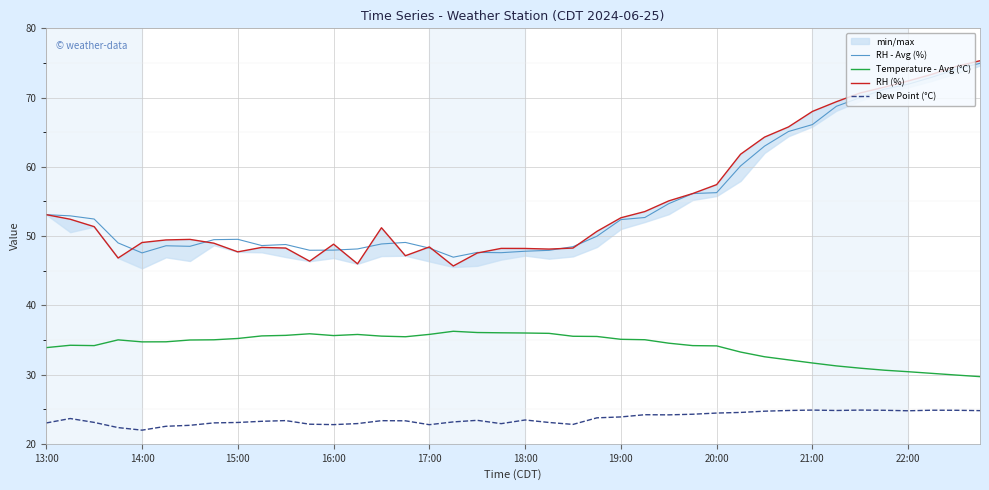

Which series has the largest total across all categories?

RH (%)